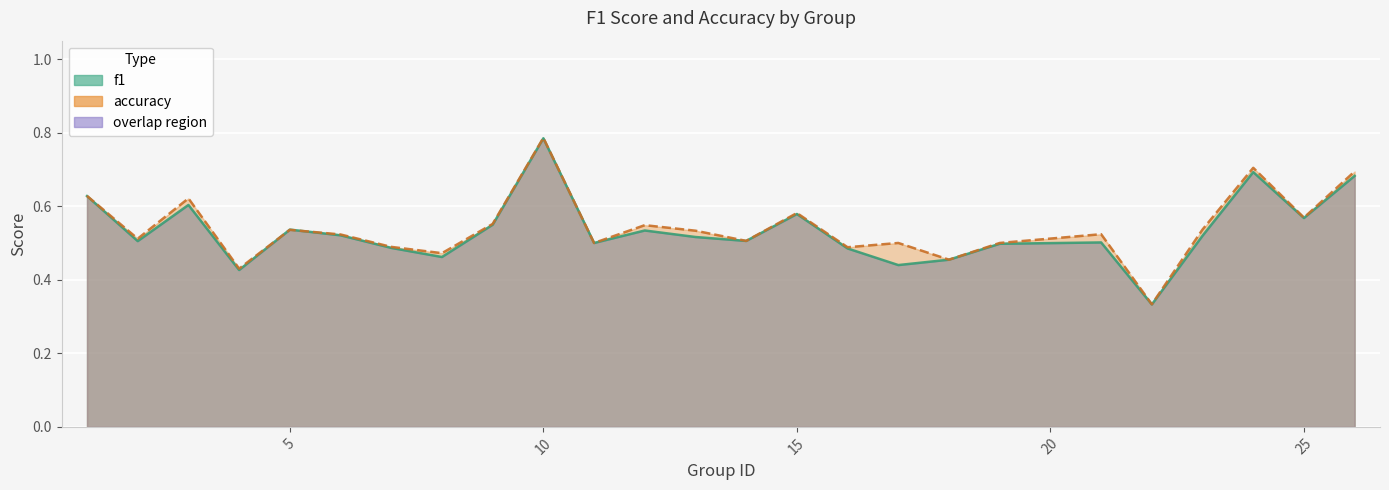

True or false: f1 has more than 0 interior local peaks.

True